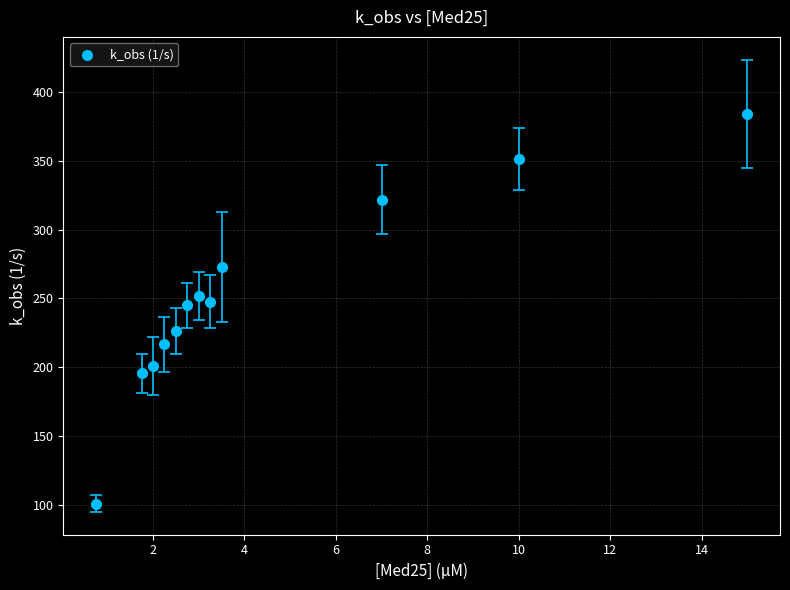

What is the range of Y values (max minus min)?

283.2